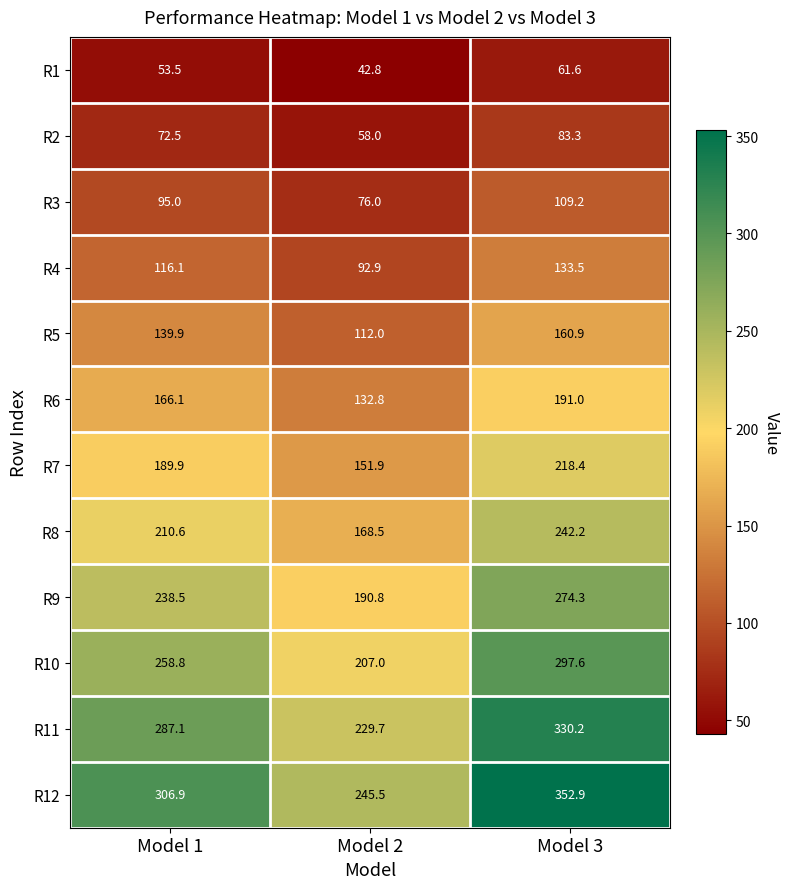

Is it true that R11 equals 186.6 at Model 1?

False